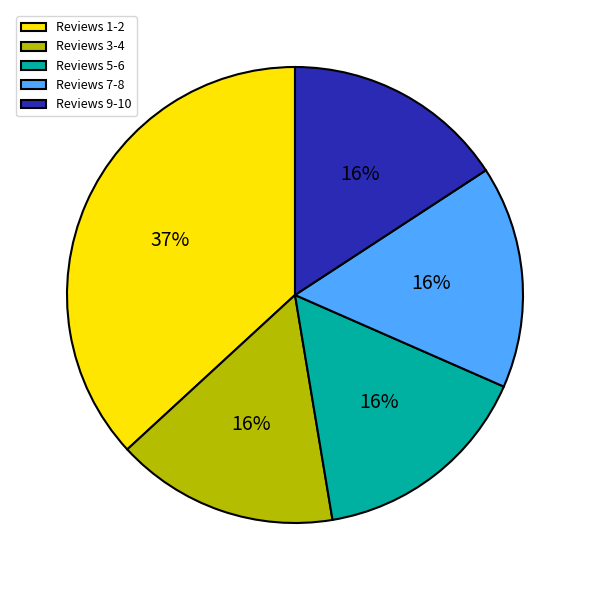

Which slice is the largest?

Reviews 1-2